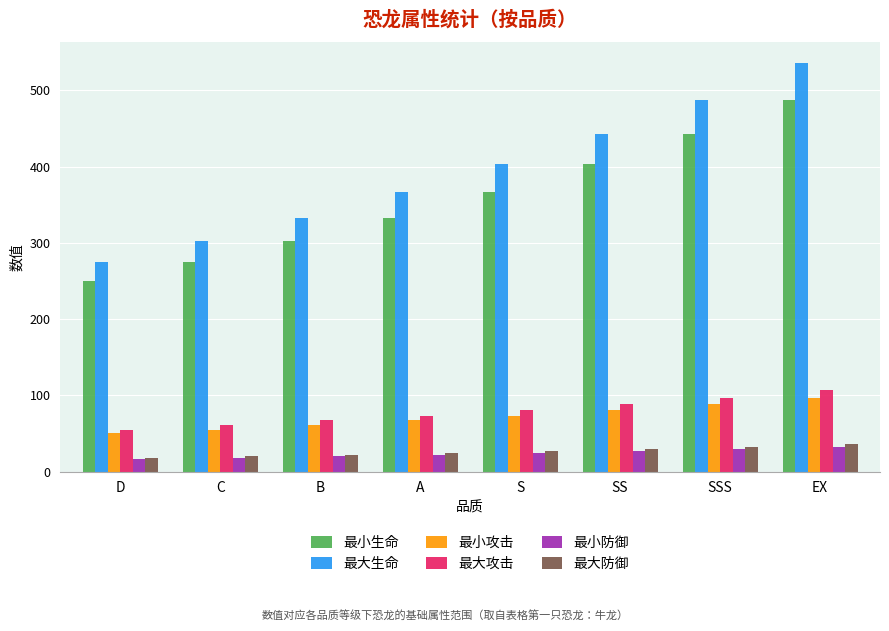

What is the value of the 最小攻击 bar at the 2nd from the left?

55